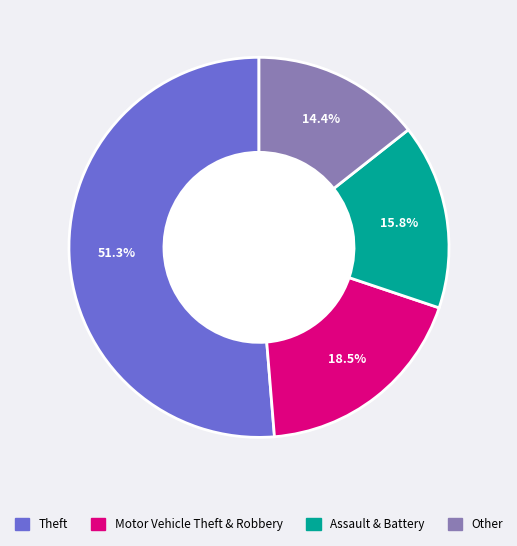

Is there a majority slice in this chart?

Yes